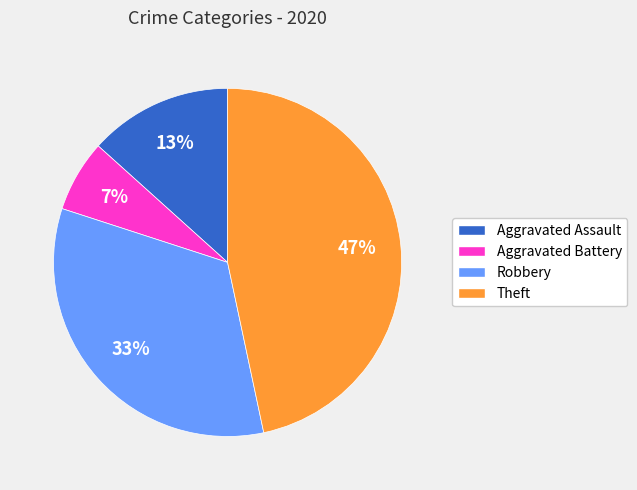

Rank the categories by value from lowest to highest.

Aggravated Battery, Aggravated Assault, Robbery, Theft